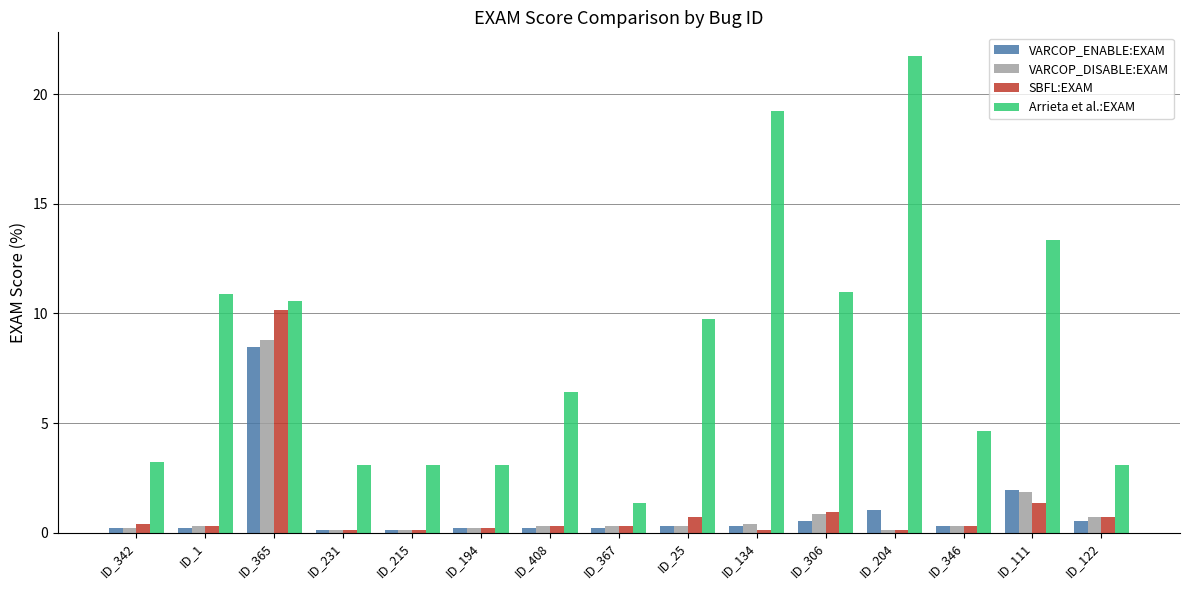

At how many categories does at least one series exceed 18?

2